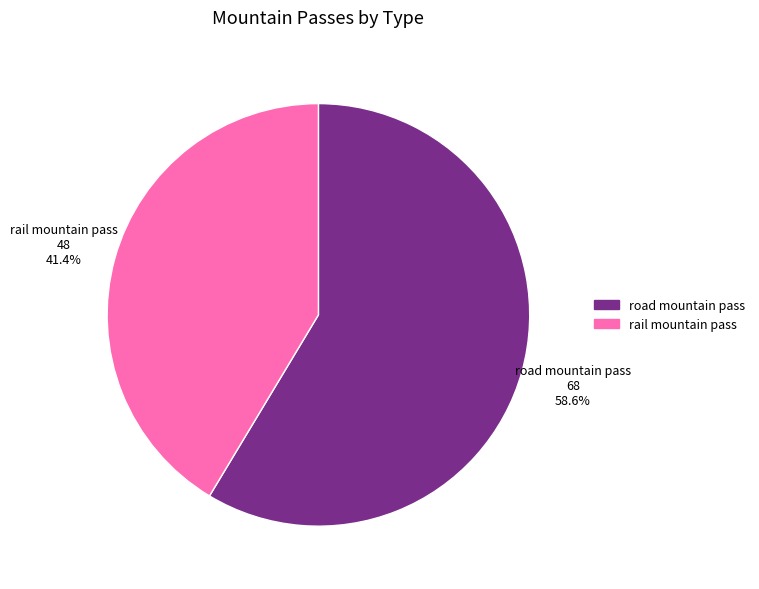

Which slice is the largest?

road mountain pass